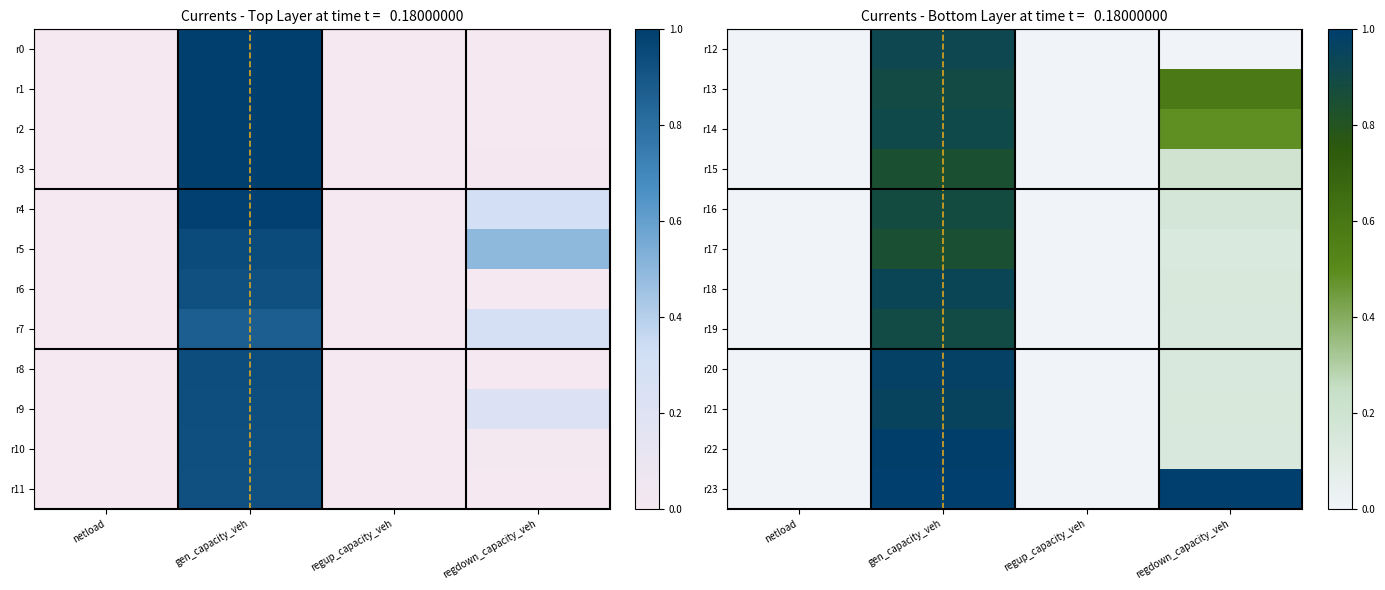

What is the sum of all r22 values?

1.1